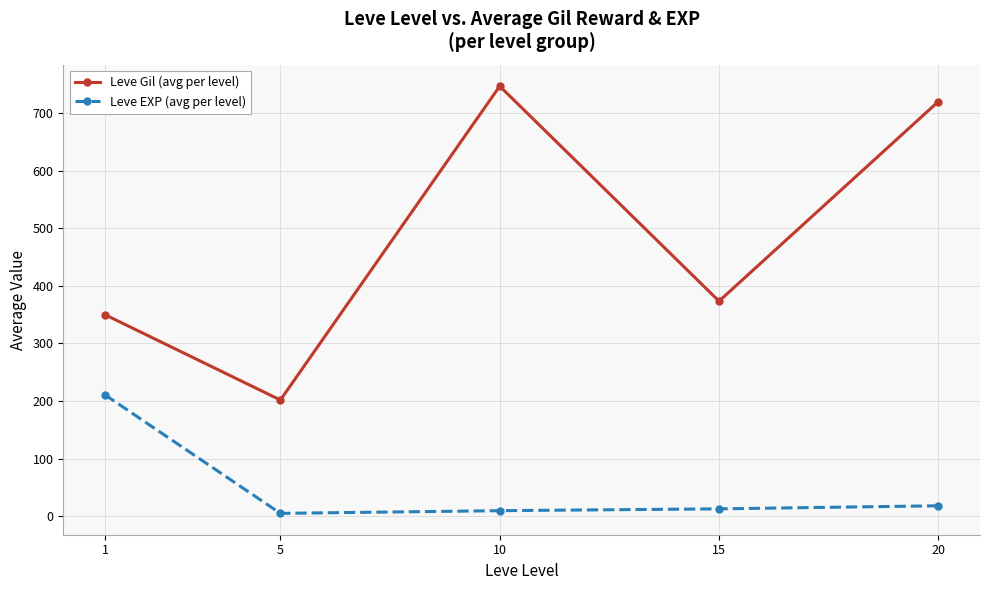

What is the difference between the maximum and minimum values in the Leve Gil (avg per level) series?

545.0